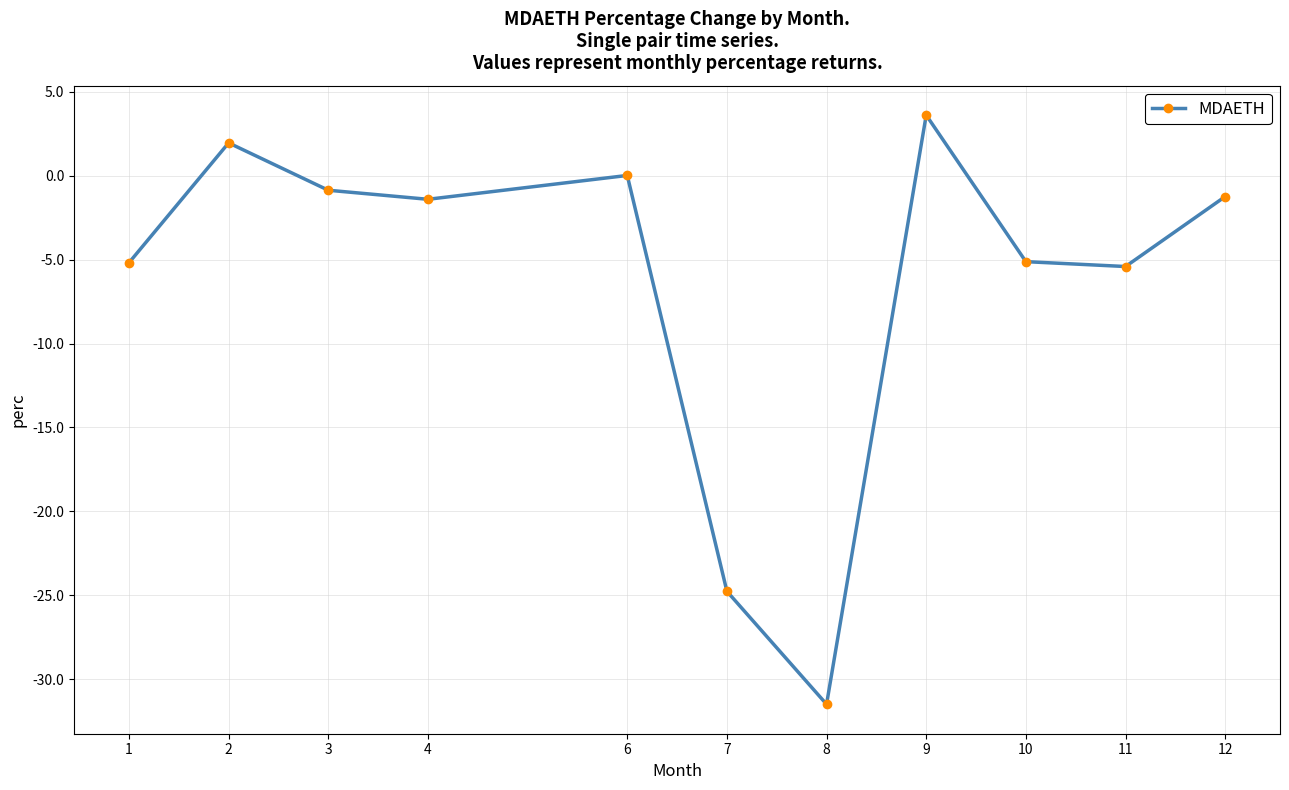

Between 1 and 3, which is larger?

3